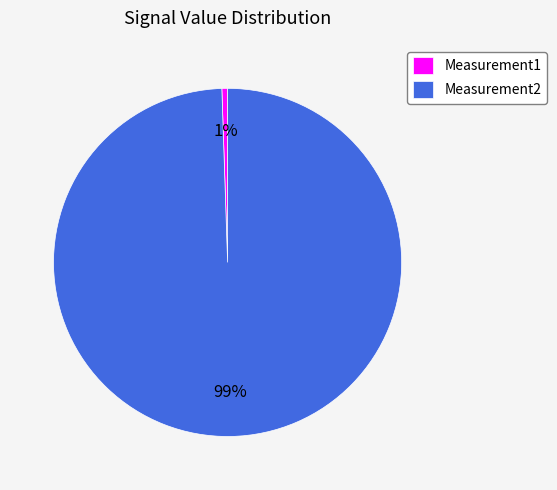

To the nearest percent, what is the average slice percentage?

50%